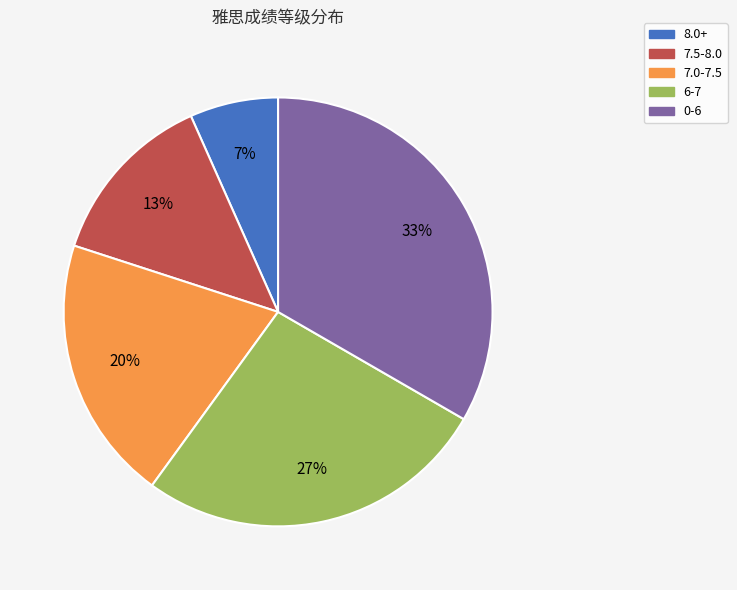

Do 8.0+ and 6-7 together represent more than half of the pie?

No